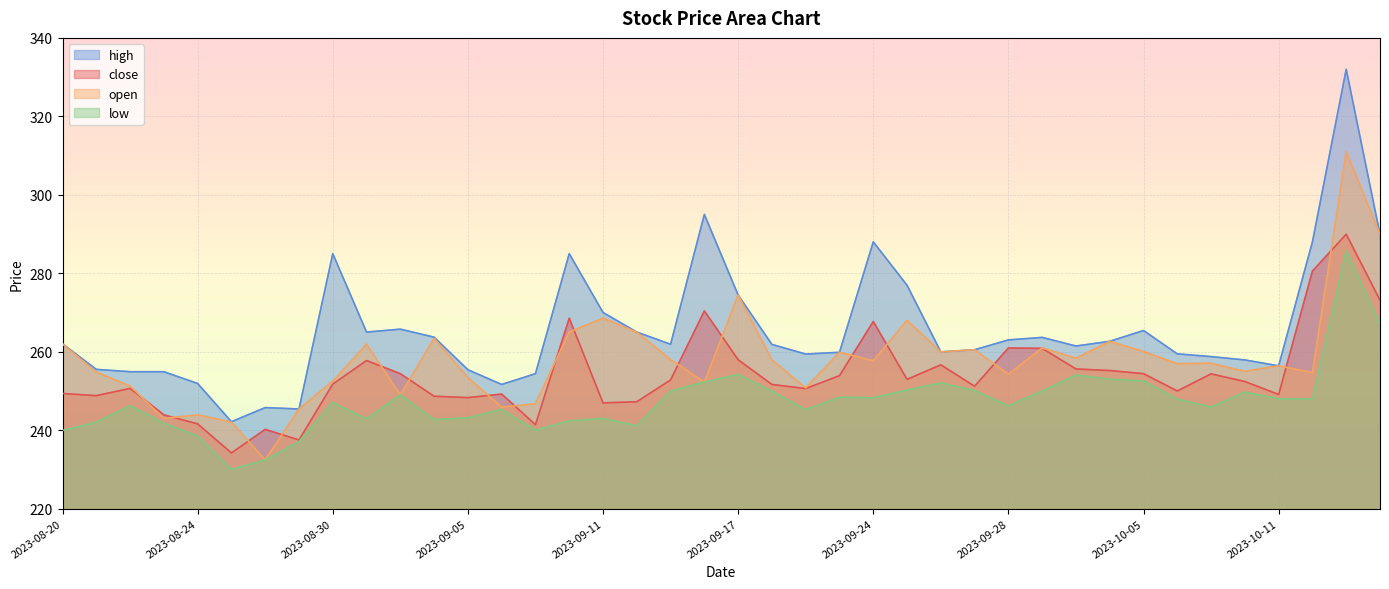

Reading left to right, list all the values displayed in this chart.

close: 2023-08-20=249.3	2023-08-21=248.8	2023-08-22=250.7	2023-08-23=243.9	2023-08-24=241.6	2023-08-27=234.2	2023-08-28=240.2	2023-08-29=237.5	2023-08-30=251.8	2023-08-31=257.8	2023-09-03=254.4	2023-09-04=248.7	2023-09-05=248.3	2023-09-06=249.2	2023-09-07=241.4	2023-09-10=268.6	2023-09-11=246.9	2023-09-12=247.2	2023-09-13=252.8	2023-09-14=270.4	2023-09-17=257.9	2023-09-19=251.7	2023-09-20=250.6	2023-09-21=253.9	2023-09-24=267.7	2023-09-25=252.9	2023-09-26=256.6	2023-09-27=251.2	2023-09-28=260.9	2023-10-02=260.9	2023-10-03=255.6	2023-10-04=255.2	2023-10-05=254.4	2023-10-08=250.0	2023-10-09=254.3	2023-10-10=252.4	2023-10-11=249.1	2023-10-12=280.6	2023-10-15=289.9	2023-10-16=273.1
open: 2023-08-20=262.0	2023-08-21=254.8	2023-08-22=251.2	2023-08-23=243.0	2023-08-24=243.9	2023-08-27=242.1	2023-08-28=232.4	2023-08-29=245.4	2023-08-30=252.5	2023-08-31=261.9	2023-09-03=249.0	2023-09-04=263.4	2023-09-05=253.4	2023-09-06=245.8	2023-09-07=246.8	2023-09-10=265.0	2023-09-11=268.6	2023-09-12=265.0	2023-09-13=258.0	2023-09-14=252.2	2023-09-17=274.4	2023-09-19=257.9	2023-09-20=250.8	2023-09-21=259.9	2023-09-24=257.7	2023-09-25=268.0	2023-09-26=259.9	2023-09-27=260.5	2023-09-28=254.2	2023-10-02=260.9	2023-10-03=258.4	2023-10-04=262.6	2023-10-05=260.1	2023-10-08=256.9	2023-10-09=257.1	2023-10-10=255.0	2023-10-11=256.4	2023-10-12=254.7	2023-10-15=311.0	2023-10-16=289.9
high: 2023-08-20=262.0	2023-08-21=255.5	2023-08-22=254.9	2023-08-23=254.9	2023-08-24=251.9	2023-08-27=242.2	2023-08-28=245.8	2023-08-29=245.4	2023-08-30=285.0	2023-08-31=265.0	2023-09-03=265.8	2023-09-04=263.7	2023-09-05=255.4	2023-09-06=251.7	2023-09-07=254.4	2023-09-10=285.0	2023-09-11=270.0	2023-09-12=265.0	2023-09-13=261.9	2023-09-14=295.0	2023-09-17=274.4	2023-09-19=261.9	2023-09-20=259.4	2023-09-21=259.9	2023-09-24=288.0	2023-09-25=276.9	2023-09-26=259.9	2023-09-27=260.5	2023-09-28=263.0	2023-10-02=263.6	2023-10-03=261.4	2023-10-04=262.6	2023-10-05=265.4	2023-10-08=259.4	2023-10-09=258.8	2023-10-10=257.9	2023-10-11=256.4	2023-10-12=288.0	2023-10-15=332.0	2023-10-16=289.9
low: 2023-08-20=239.9	2023-08-21=242.0	2023-08-22=246.2	2023-08-23=241.8	2023-08-24=238.6	2023-08-27=230.0	2023-08-28=232.4	2023-08-29=237.1	2023-08-30=247.1	2023-08-31=242.9	2023-09-03=249.0	2023-09-04=242.7	2023-09-05=243.2	2023-09-06=245.3	2023-09-07=240.0	2023-09-10=242.3	2023-09-11=243.0	2023-09-12=241.1	2023-09-13=250.0	2023-09-14=252.2	2023-09-17=254.2	2023-09-19=249.9	2023-09-20=245.2	2023-09-21=248.4	2023-09-24=248.2	2023-09-25=250.2	2023-09-26=252.1	2023-09-27=250.1	2023-09-28=246.2	2023-10-02=250.0	2023-10-03=254.1	2023-10-04=253.0	2023-10-05=252.6	2023-10-08=247.9	2023-10-09=245.9	2023-10-10=249.7	2023-10-11=248.0	2023-10-12=248.0	2023-10-15=285.8	2023-10-16=267.0